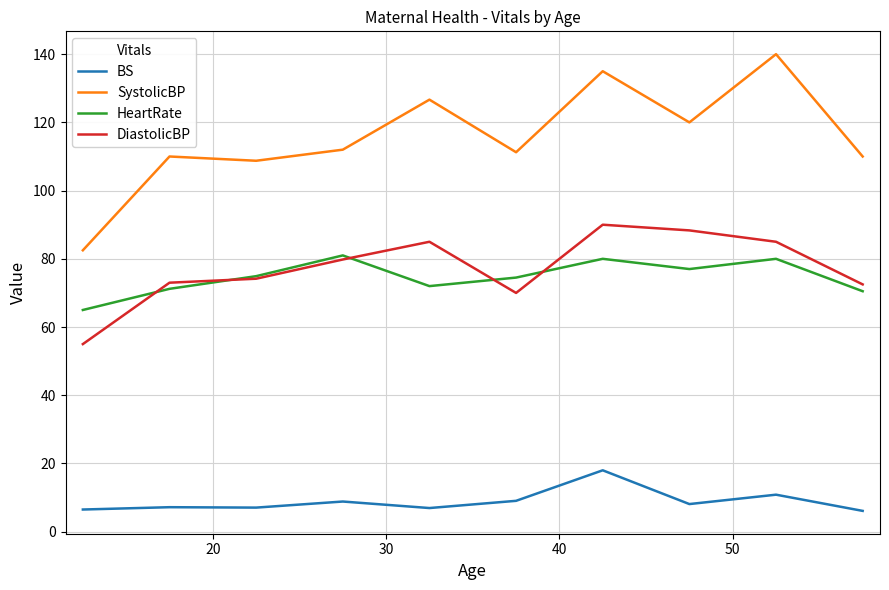

How many series are shown in this chart?

4